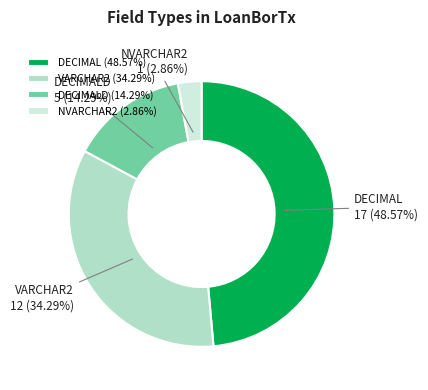

Approximately how many times larger is the value at DECIMAL compared to DECIMALD?

3.4